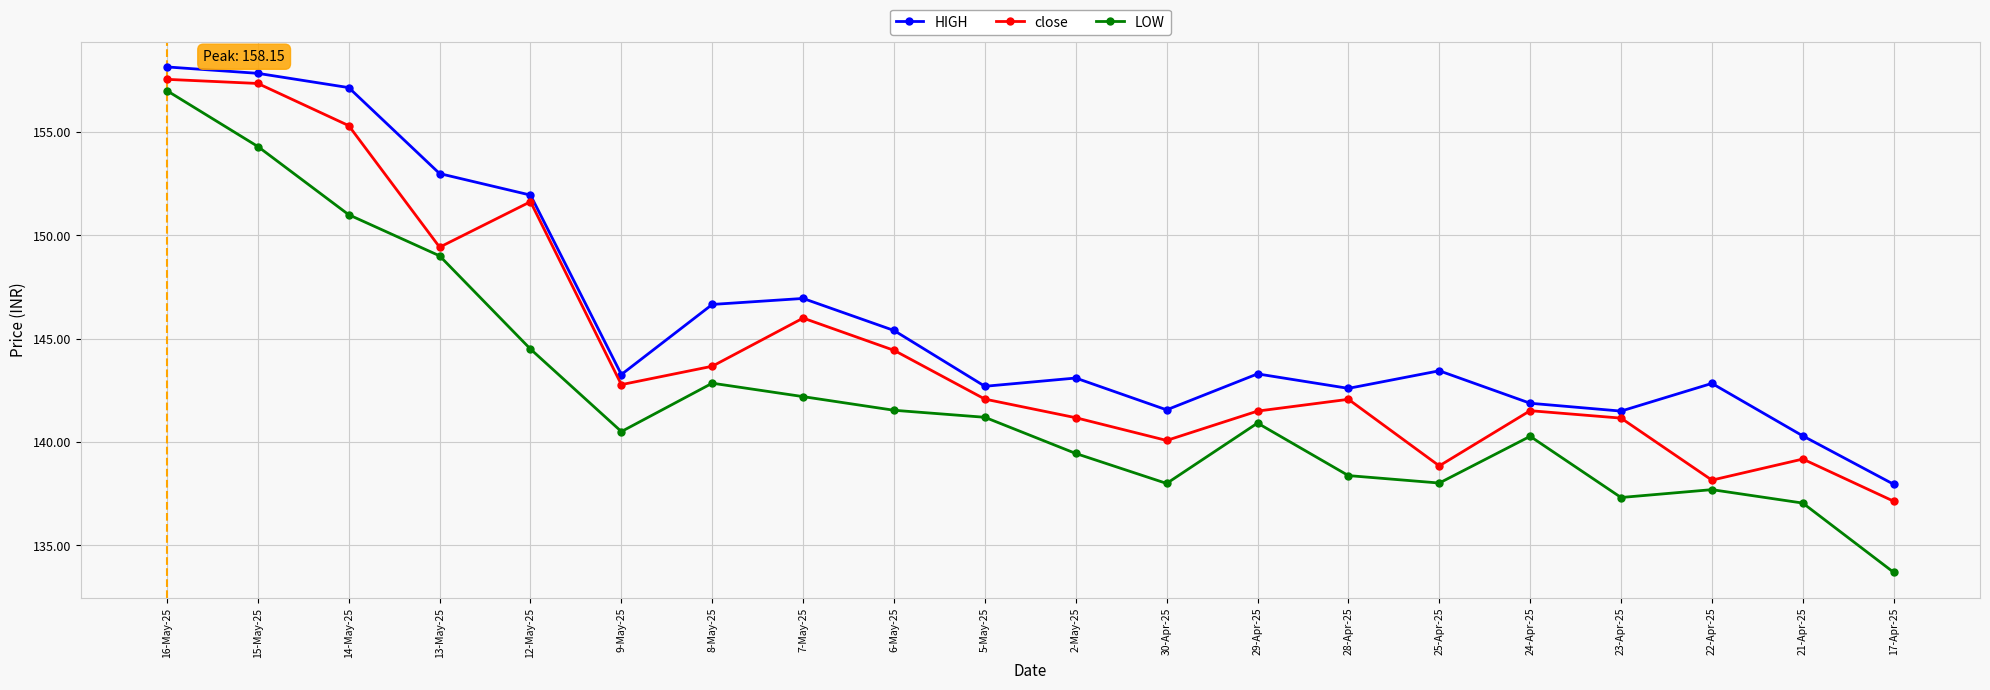

At which category does HIGH reach its first local peak?

7-May-25